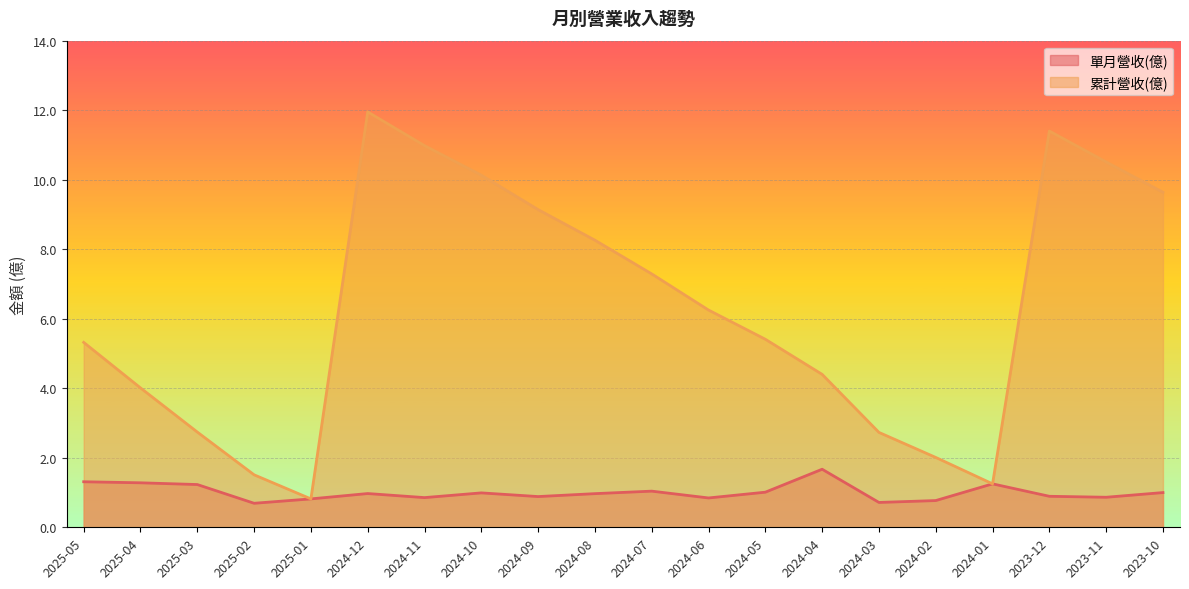

Reading left to right, what are all the values shown in this chart?

單月營收(億): 1.3	1.3	1.2	0.7	0.8	1.0	0.9	1.0	0.9	1.0	1.0	0.8	1.0	1.7	0.7	0.8	1.2	0.9	0.9	1.0
累計營收(億): 5.3	4.0	2.7	1.5	0.8	11.9	11.0	10.1	9.1	8.3	7.3	6.2	5.4	4.4	2.7	2.0	1.2	11.4	10.5	9.6